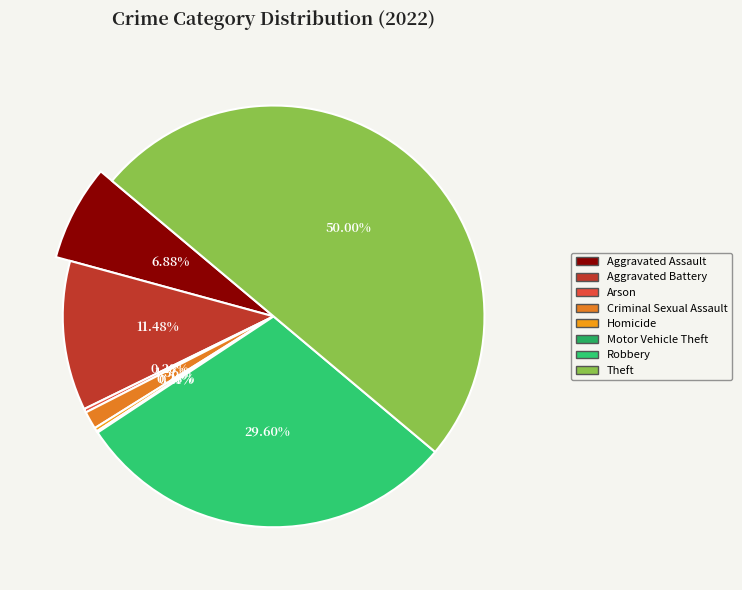

The Criminal Sexual Assault slice represents 11% of the pie. True or false?

False